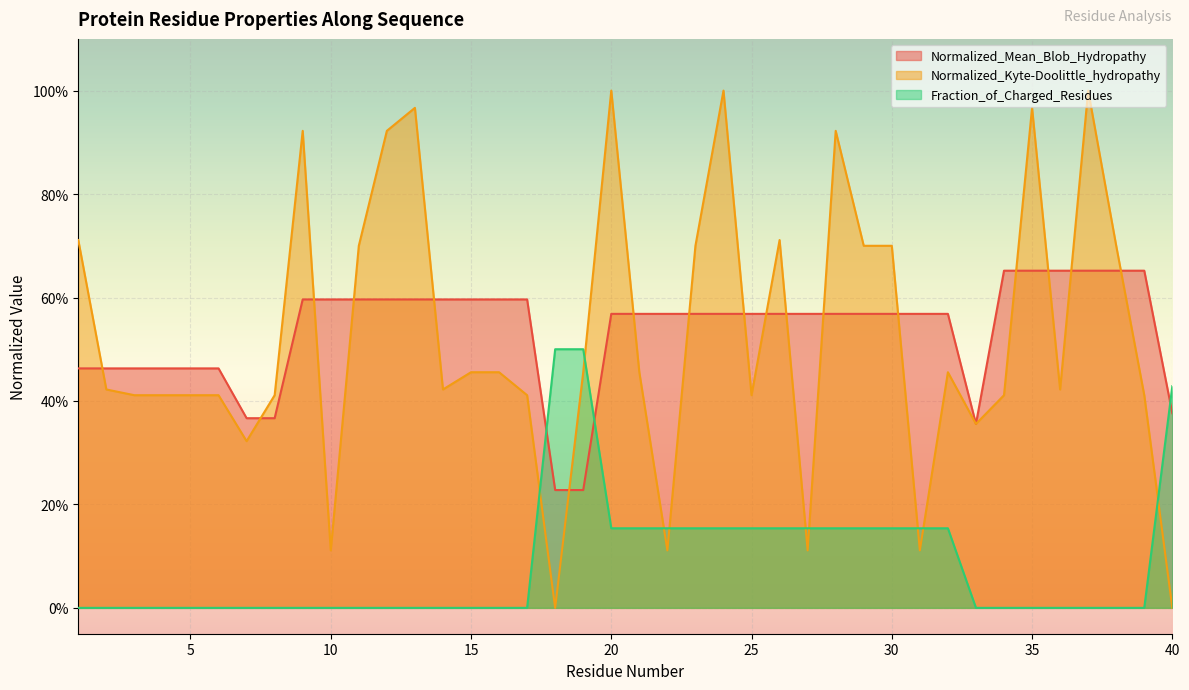

At how many categories does at least one series exceed 0?

40